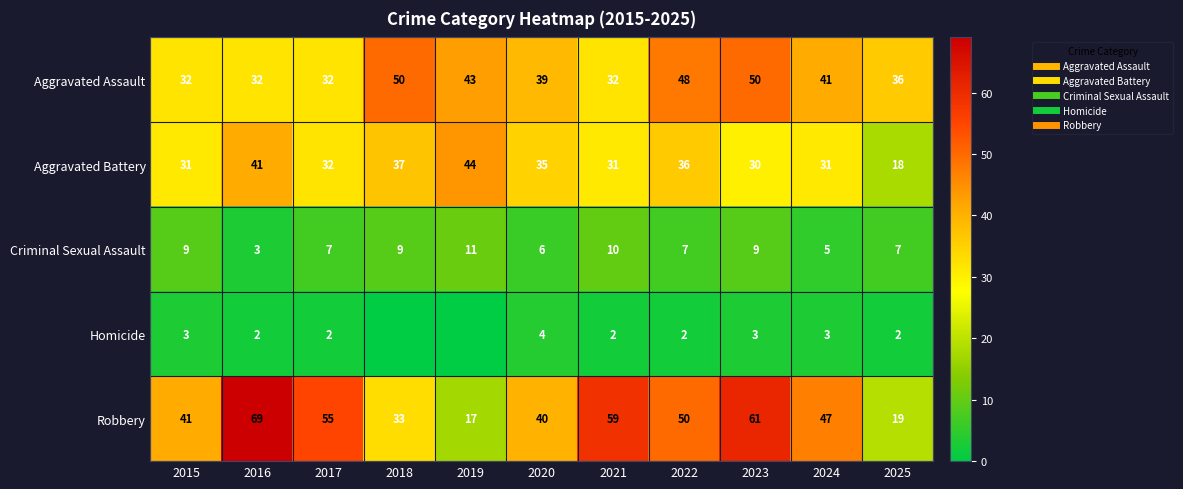

Where does the Aggravated Battery series first go above 32?

2016